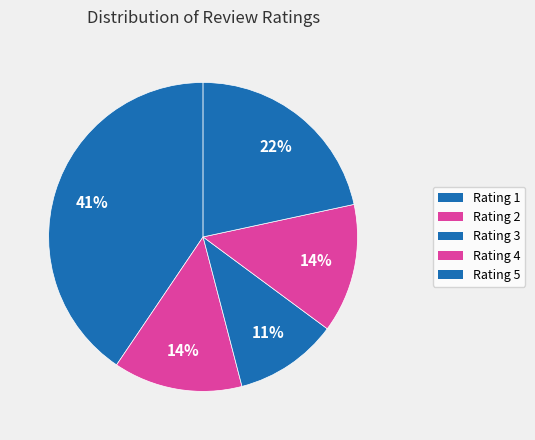

Is there any slice that represents more than half of the pie?

No